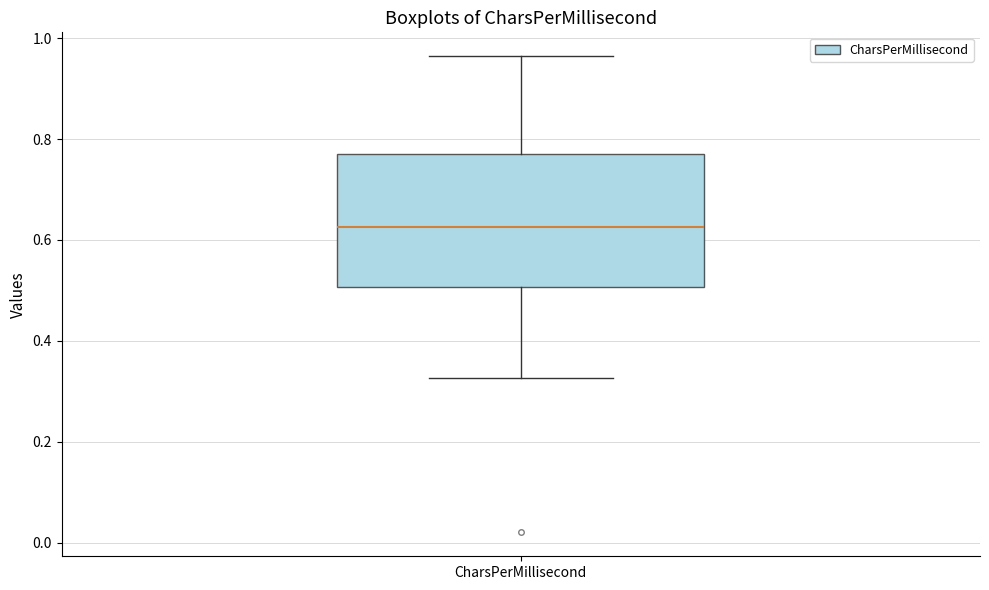

Transcribe this box plot: give where the median line is, the range the box spans, and where the two whiskers end, as read against the y-axis. The values are not printed on the chart, so give them approximately, as read against the axis.

median 0.62, box 0.50 to 0.78, whiskers 0.32 to 0.96